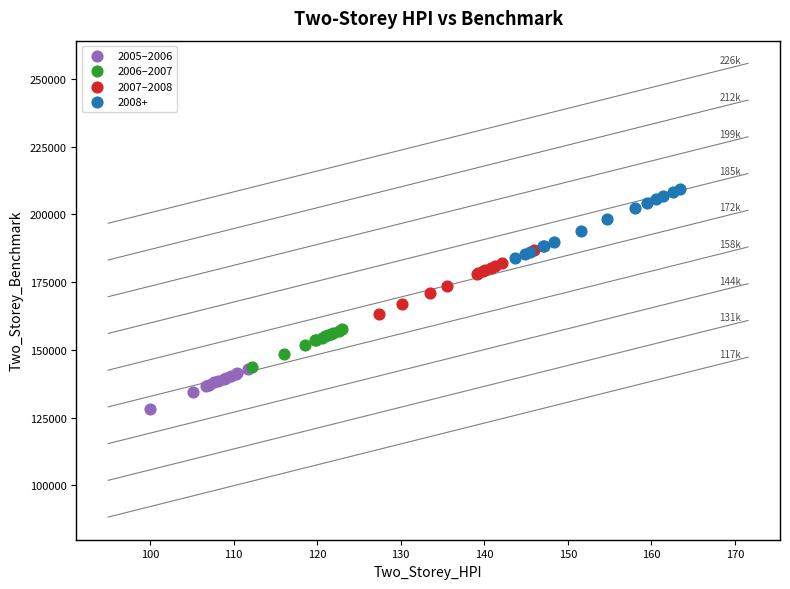

Which series reaches the maximum Y coordinate?

2008+